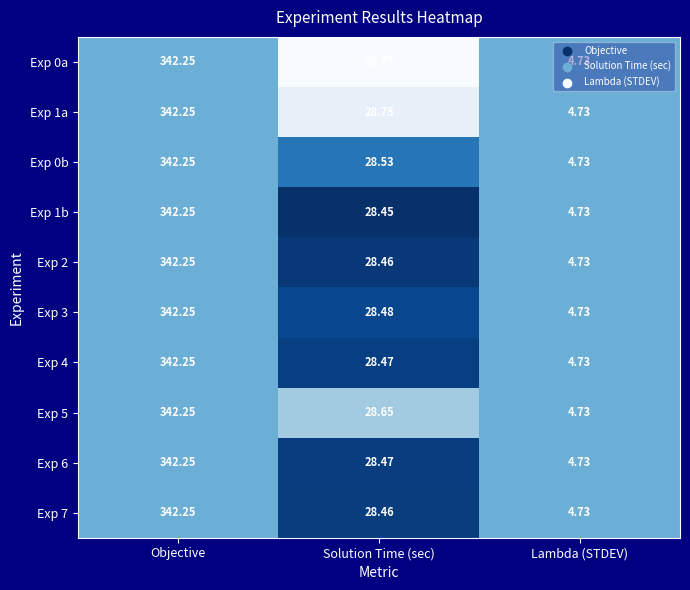

List the labels in order of Exp 5 value, smallest first.

Lambda (STDEV), Solution Time (sec), Objective